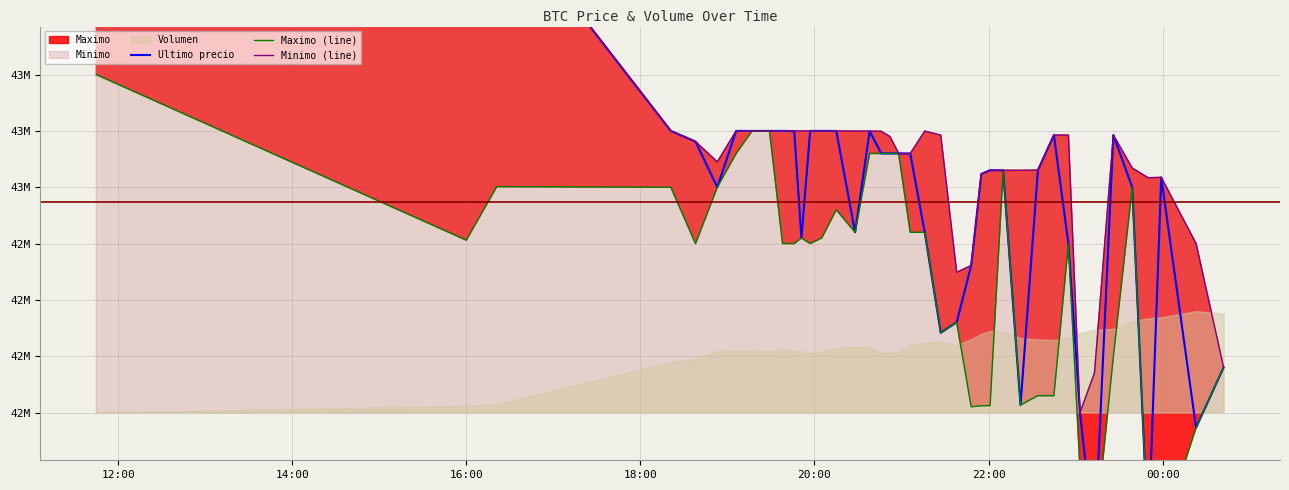

The Minimo (line) series shows 18010174 at 9. True or false?

False